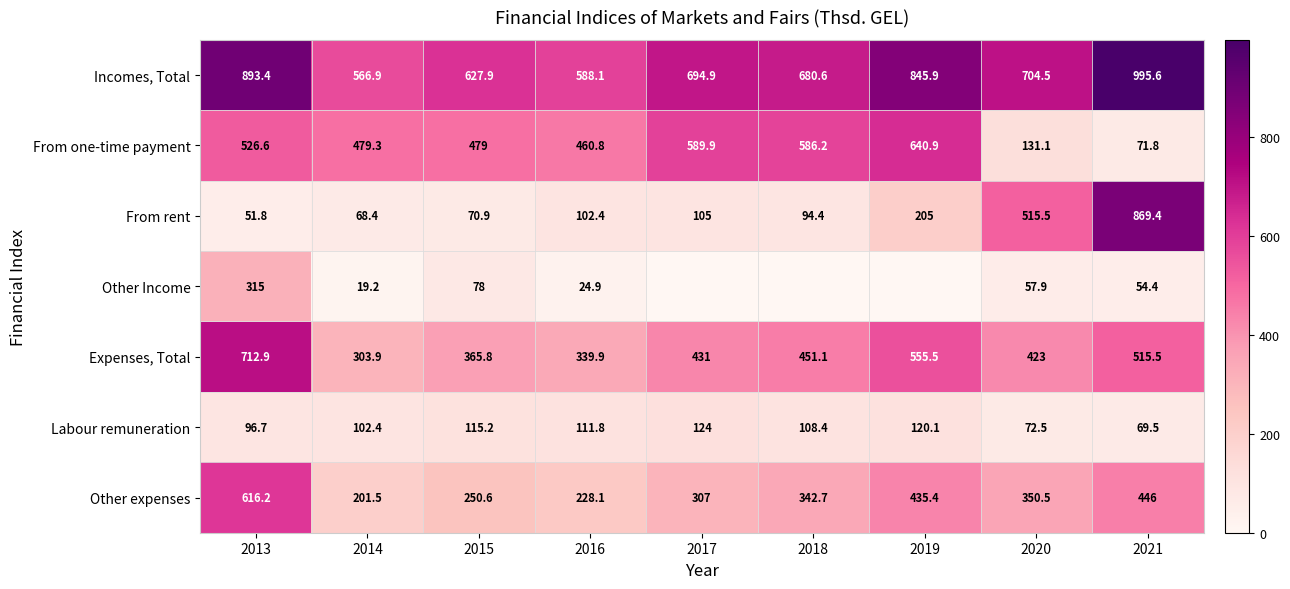

What is the difference between the highest and lowest values at 2021?

941.2